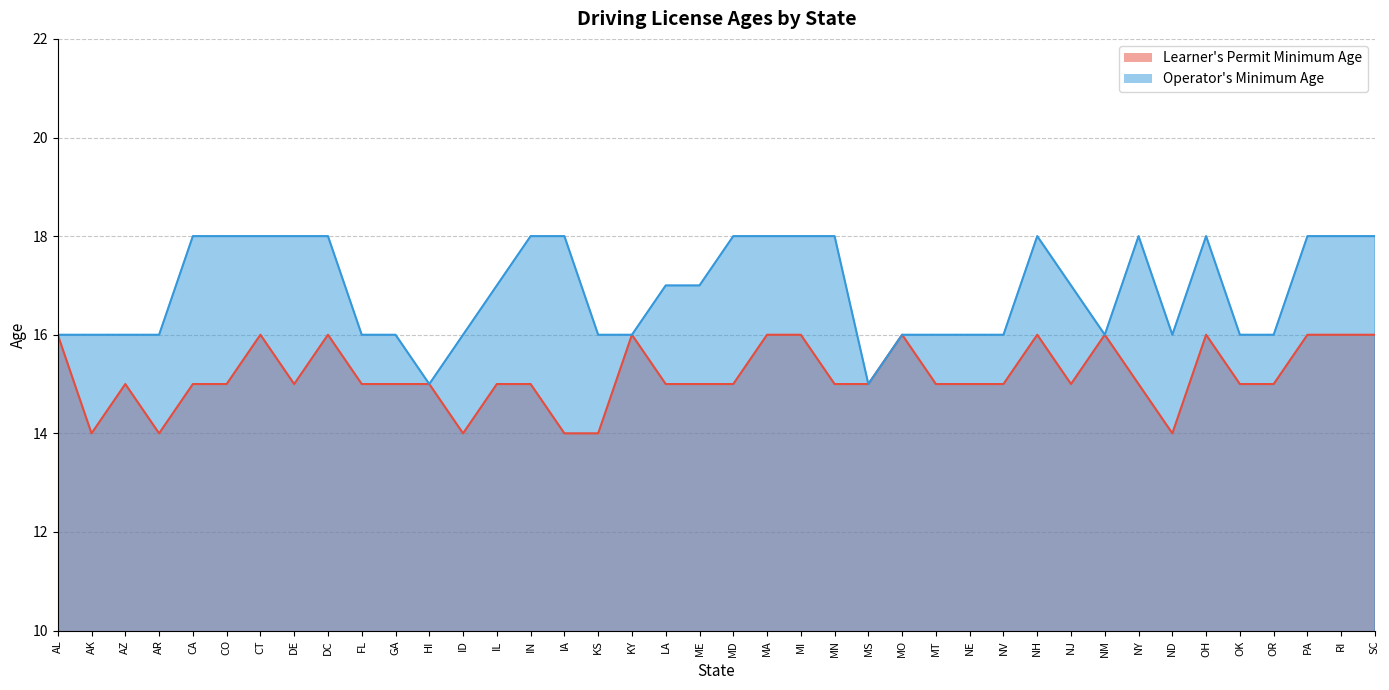

What is the difference between the Learner's Permit Minimum Age values at SC and AR?

2